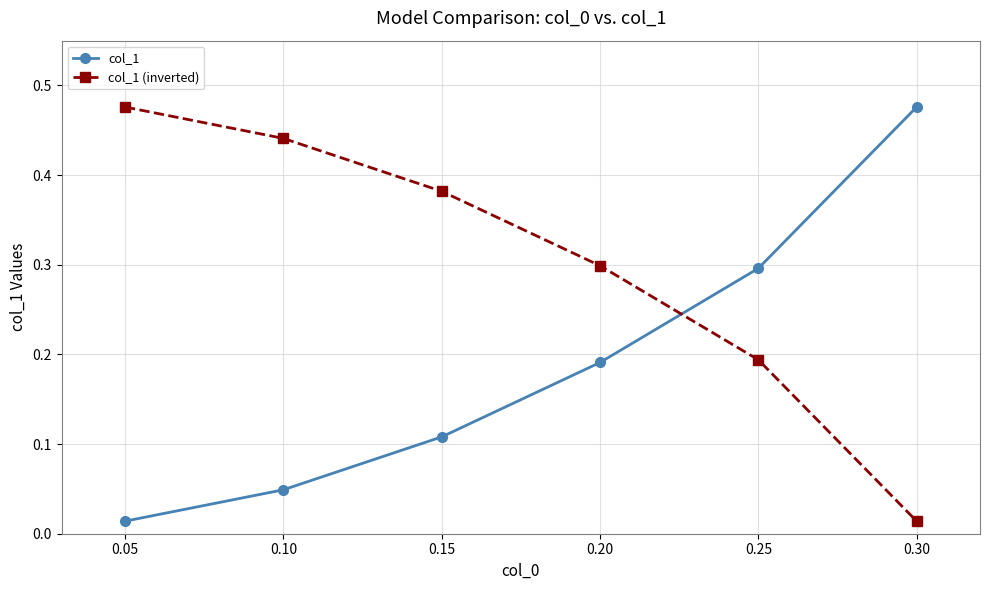

Which series ends up on top after the final intersection of col_1 (inverted) and col_1?

col_1